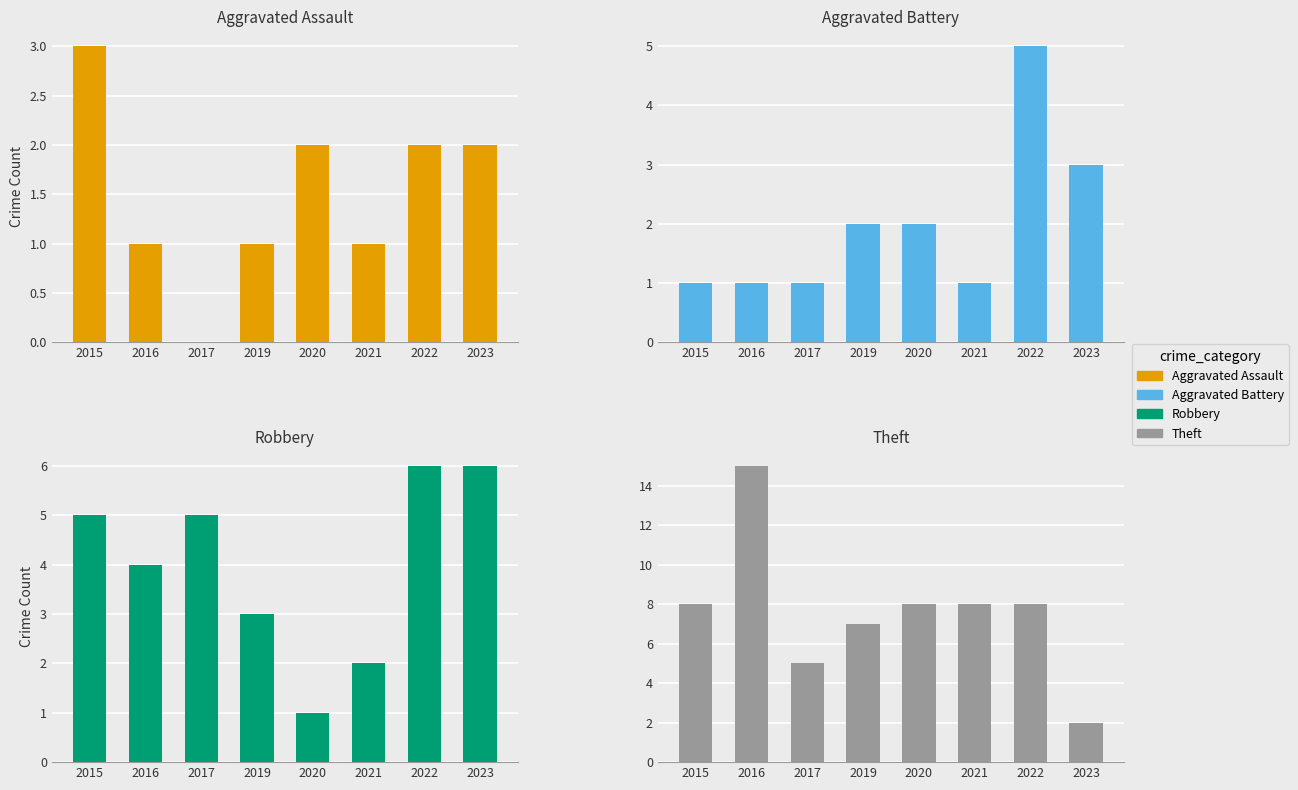

What is the total value across all series at 2021?

12